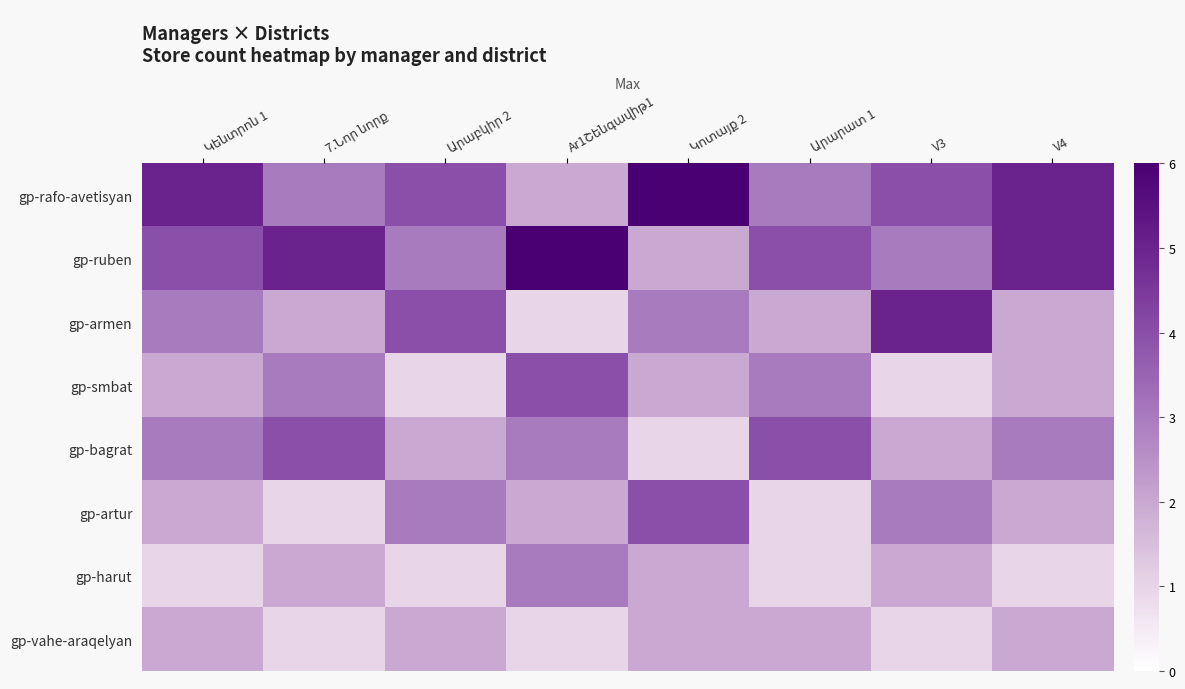

How many distinct data groups are displayed?

8